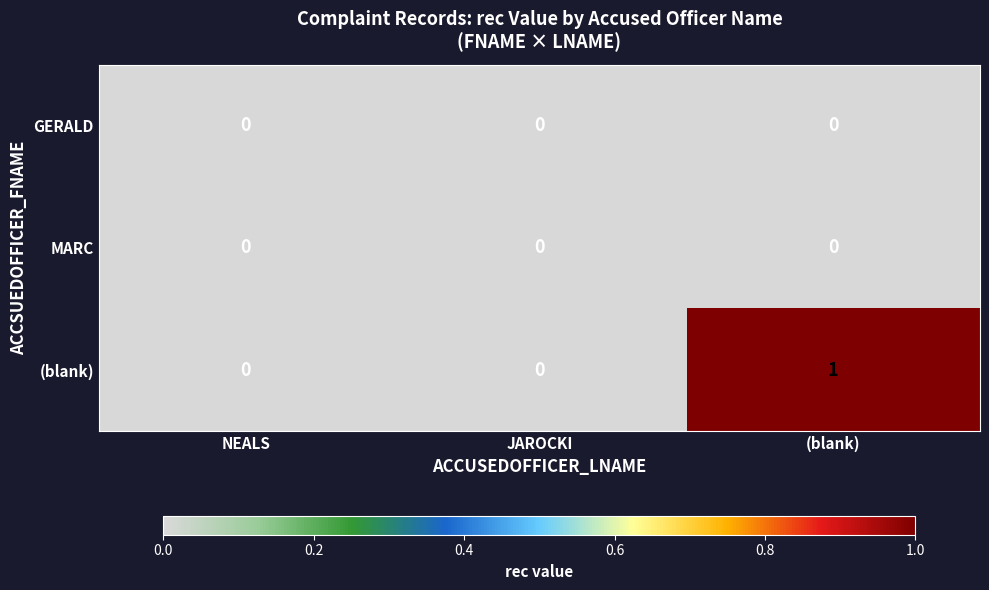

Which series has the largest range (max minus min)?

(blank)